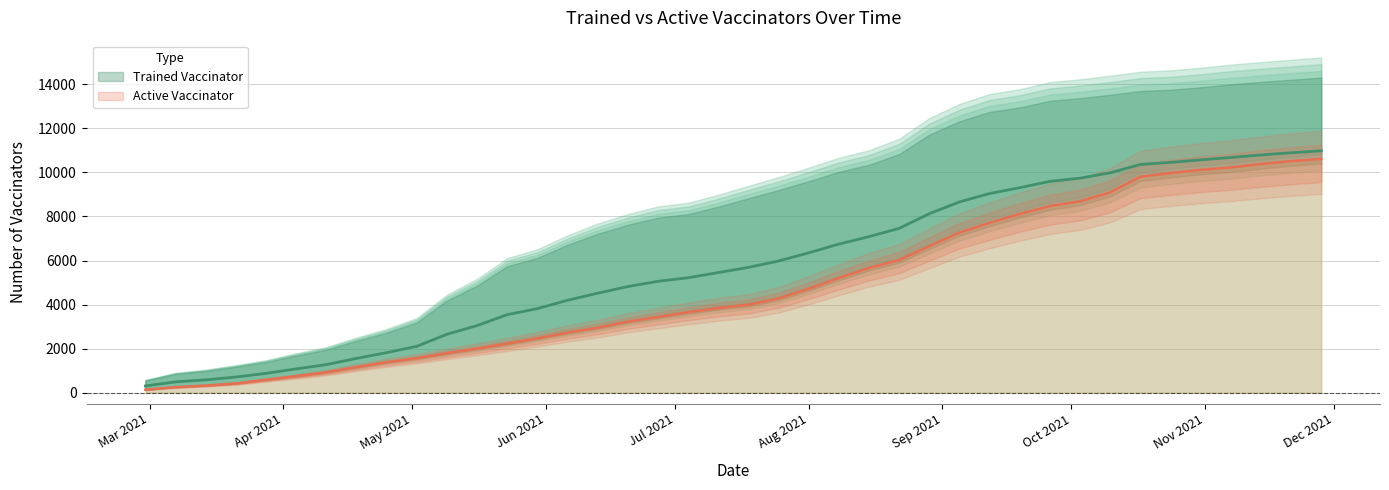

True or false: Trained Vaccinator and Active Vaccinator cross at least once.

False